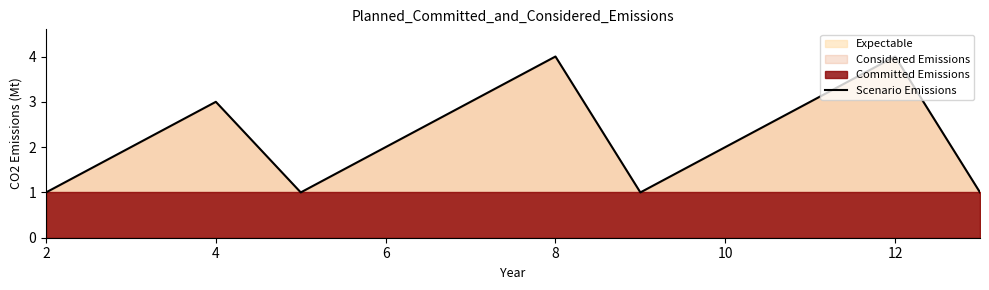

What is the maximum value for Scenario Emissions?

4